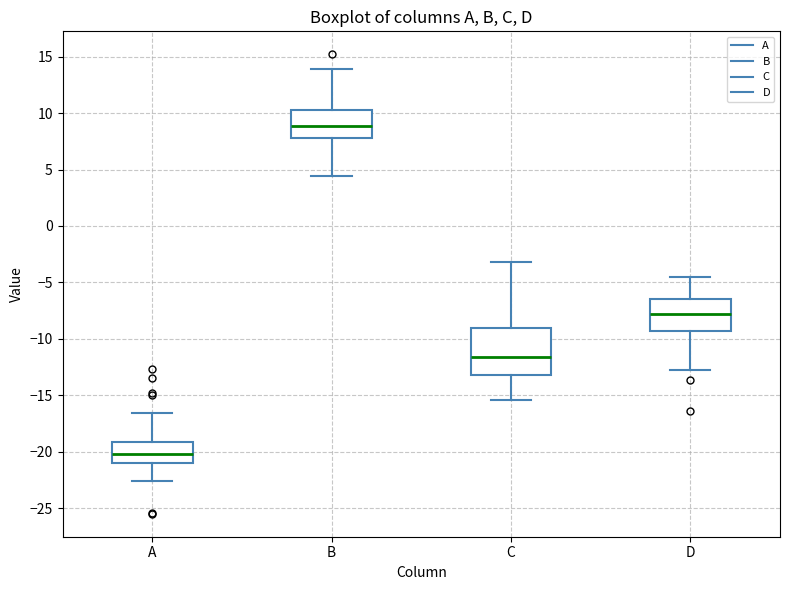

Which box has the highest median line?

B